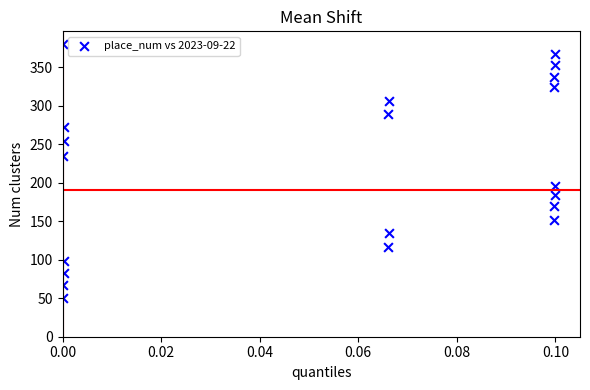

List the coordinates of all points as (X, Y) pairs, reading left to right.

(0.0, 380.0)  (0.0, 50.0)  (0.0, 234.6)  (0.0, 67.4)  (0.0, 253.9)  (0.0, 82.7)  (0.0, 272.3)  (0.0, 97.9)  (0.1, 289.2)  (0.1, 116.5)  (0.1, 306.7)  (0.1, 134.9)  (0.1, 324.7)  (0.1, 151.1)  (0.1, 337.3)  (0.1, 169.7)  (0.1, 352.3)  (0.1, 183.9)  (0.1, 367.3)  (0.1, 195.1)